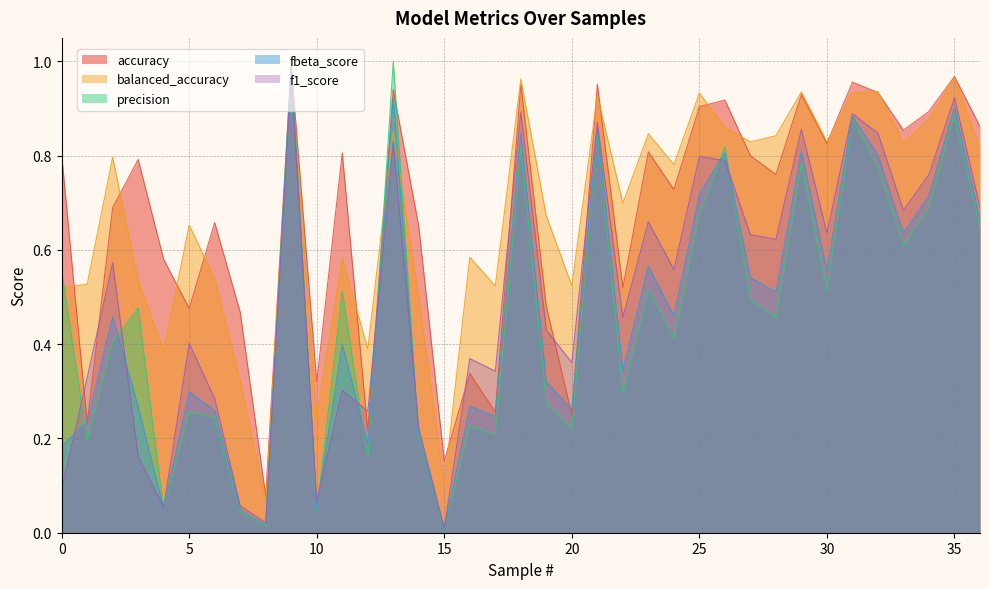

Between 5 and 4, which is larger?

4